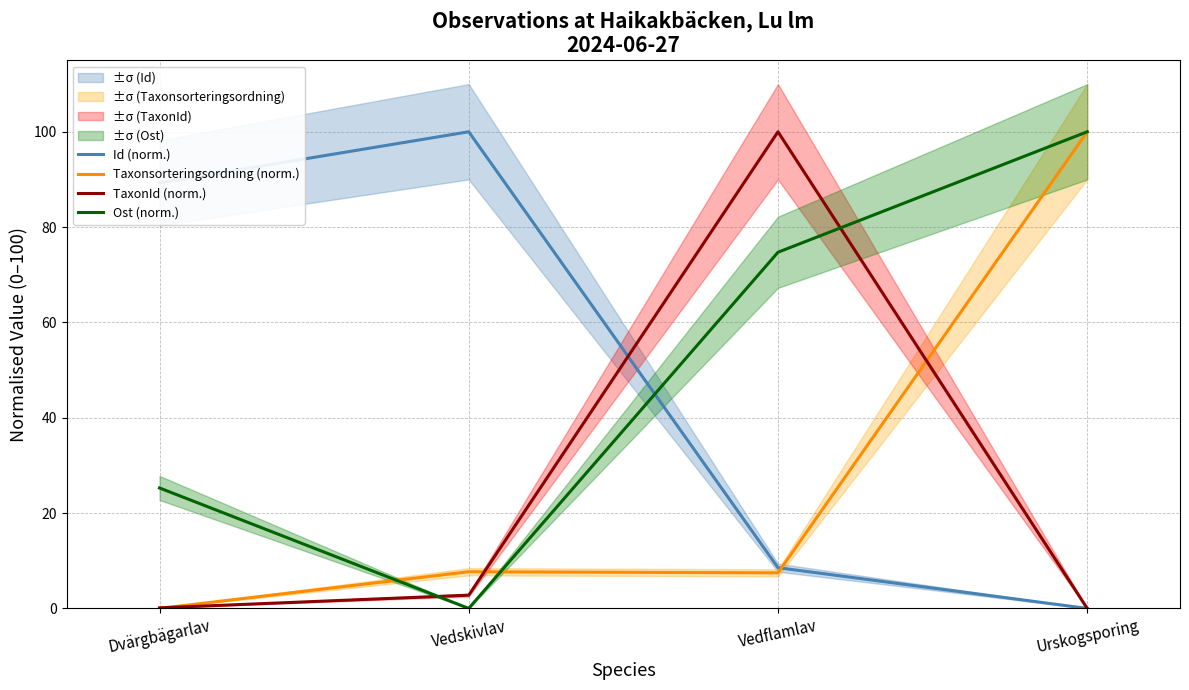

Which series has the largest range (max minus min)?

Id (norm.)